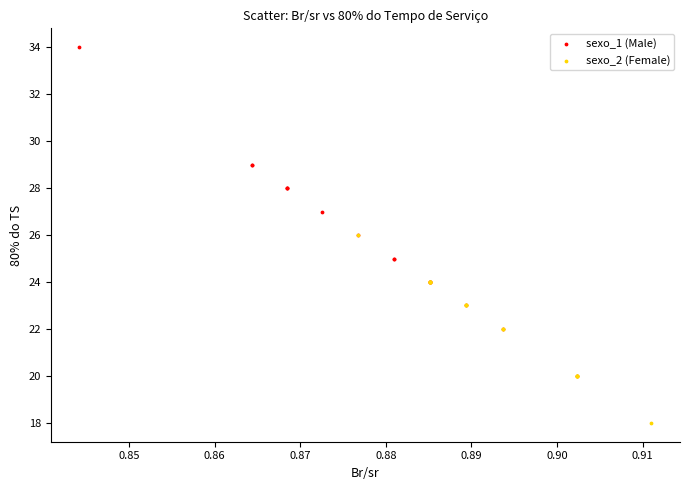

Which series reaches the maximum Y coordinate?

sexo_1 (Male)